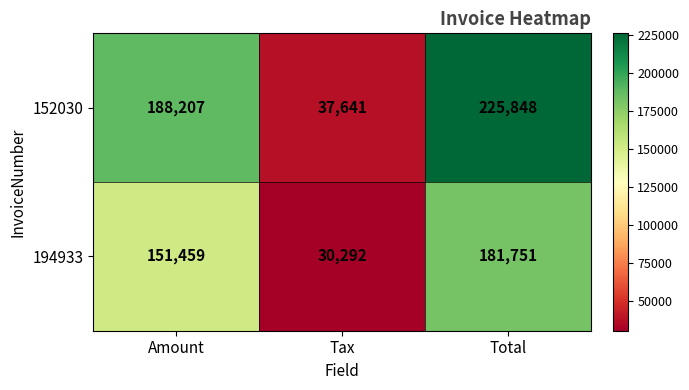

How many distinct data groups are displayed?

2